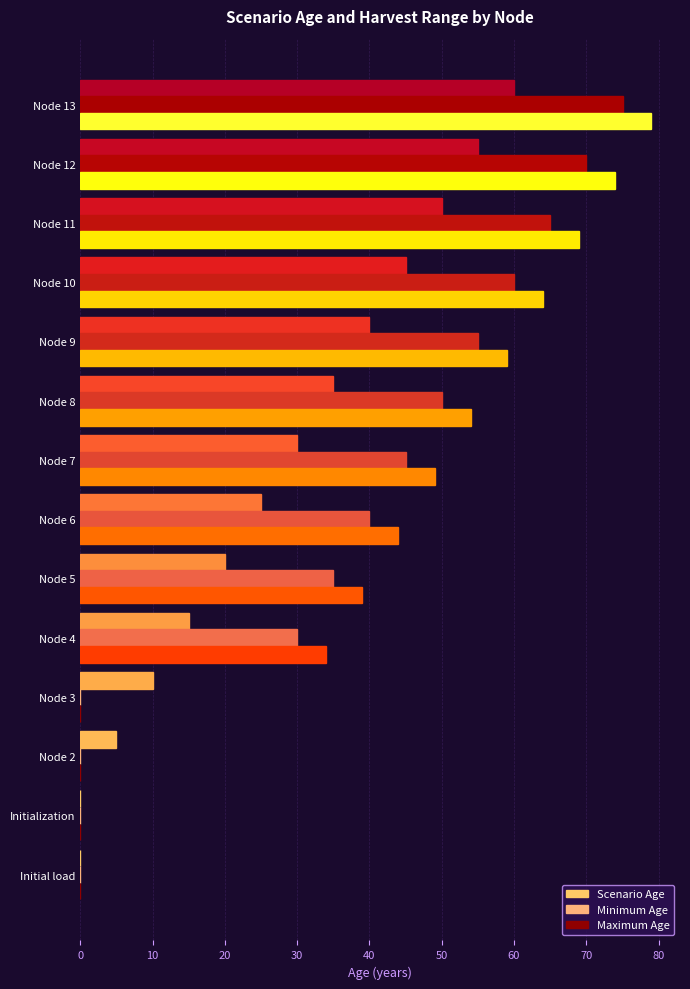

Count the number of data series in this chart.

3